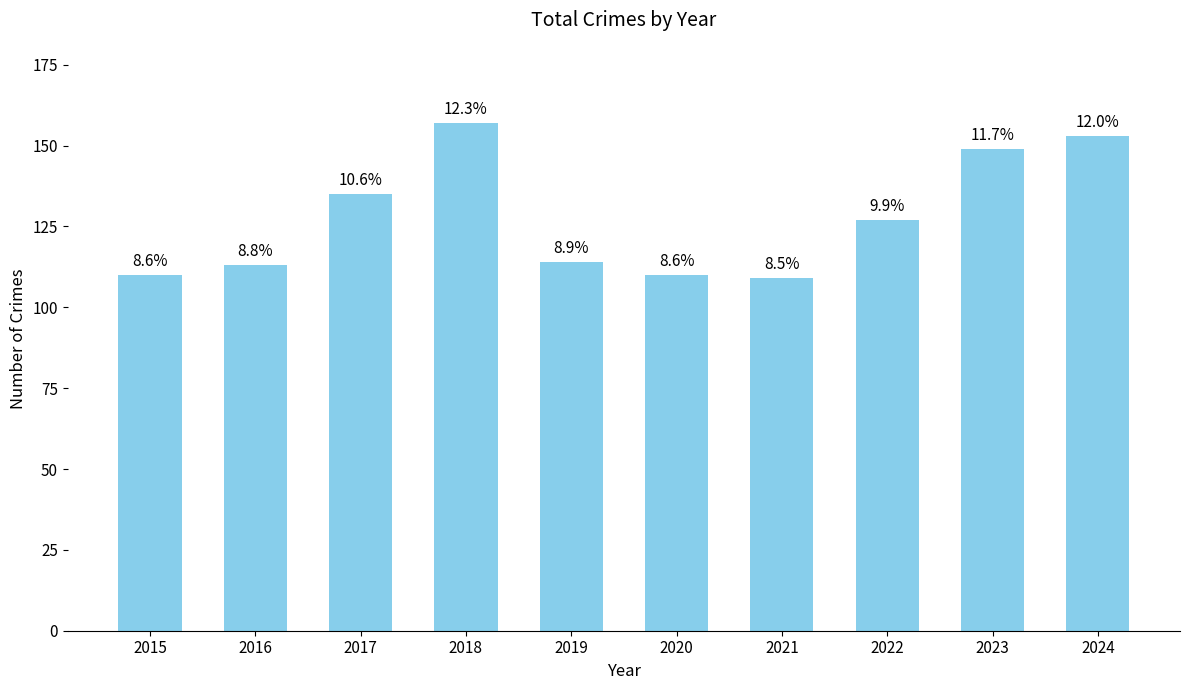

Read the value at 2022.

127